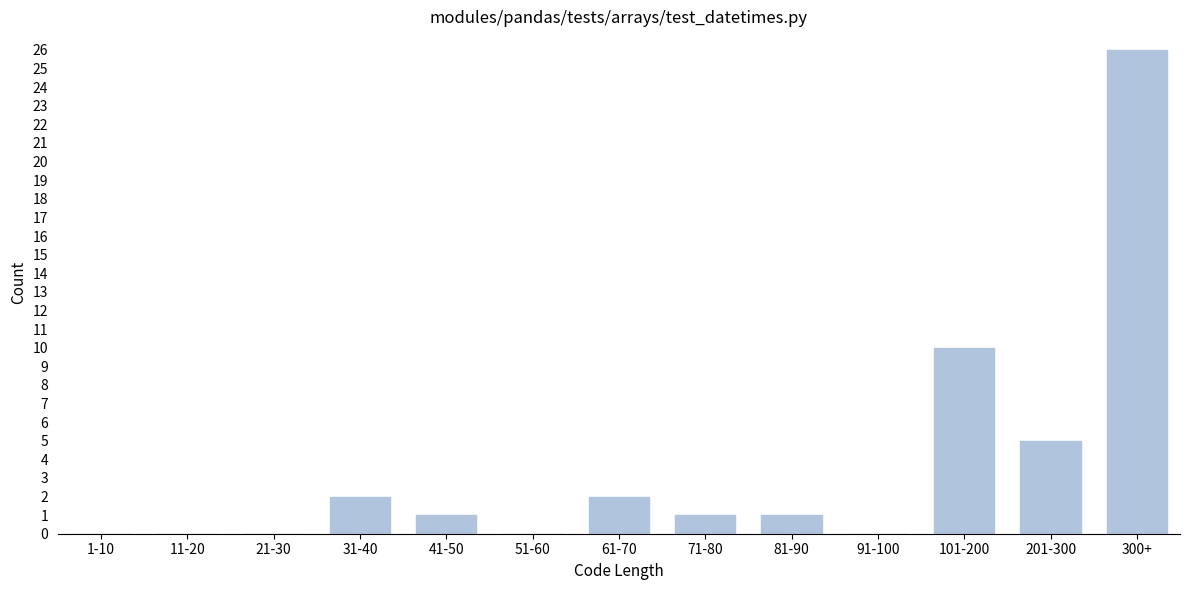

Reading left to right, list all the values displayed in this chart.

1-10=0	11-20=0	21-30=0	31-40=2	41-50=1	51-60=0	61-70=2	71-80=1	81-90=1	91-100=0	101-200=10	201-300=5	300+=26